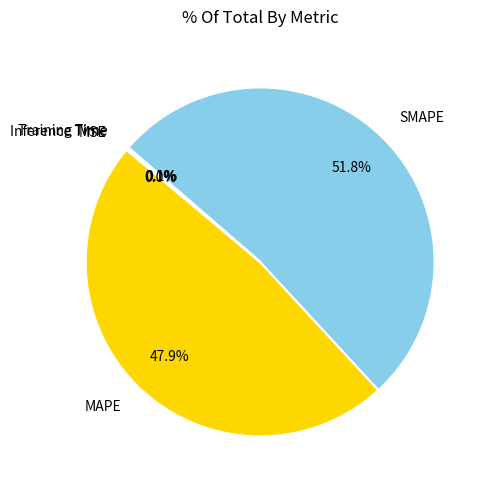

Does SMAPE represent more than half of the total?

Yes